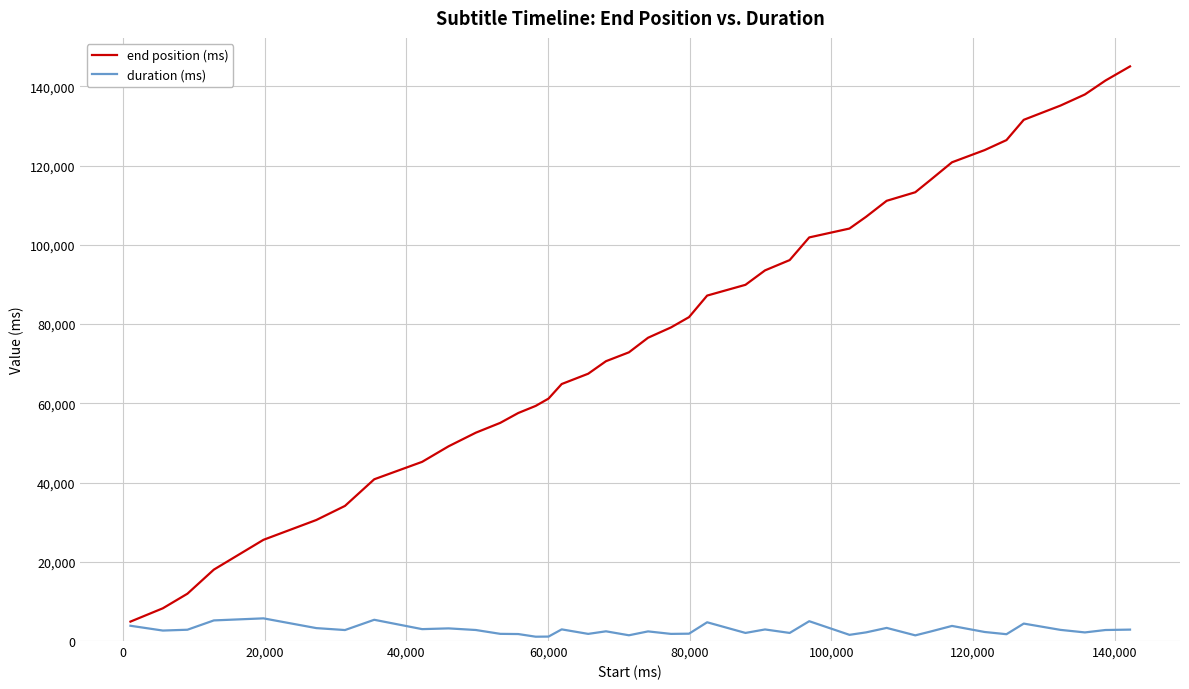

List the series in order of their overall mean, lowest first.

duration (ms), end position (ms)